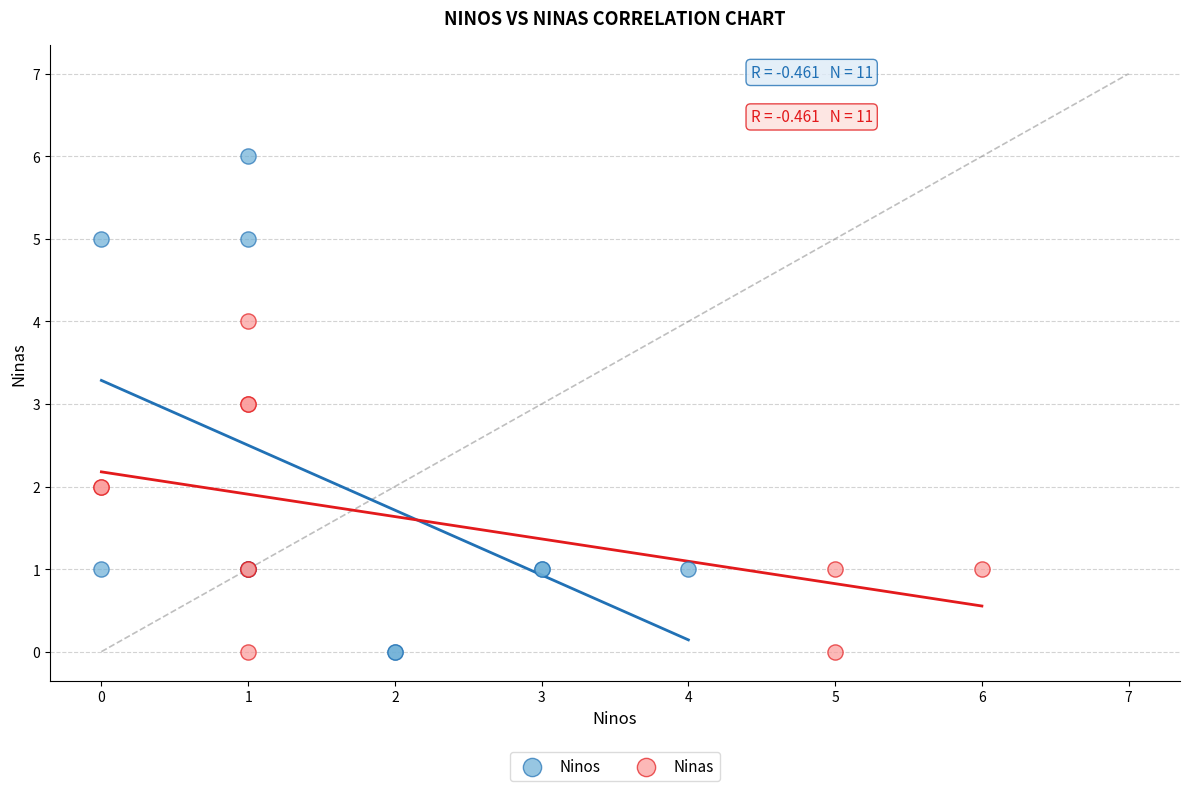

What are all the series names shown in the legend?

Ninos, Ninas